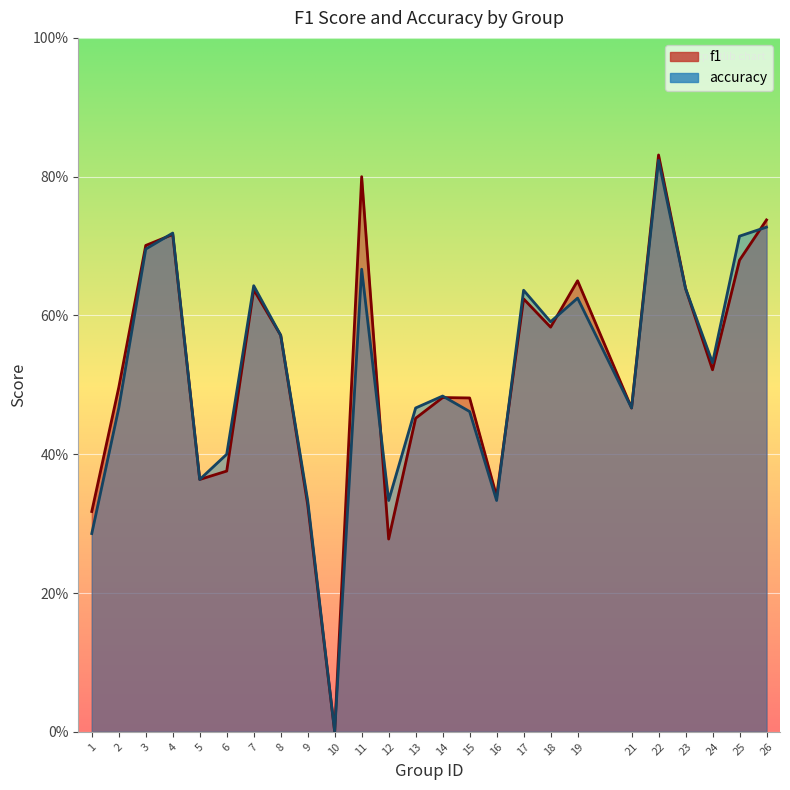

The accuracy series shows 0.7 at 11. True or false?

True